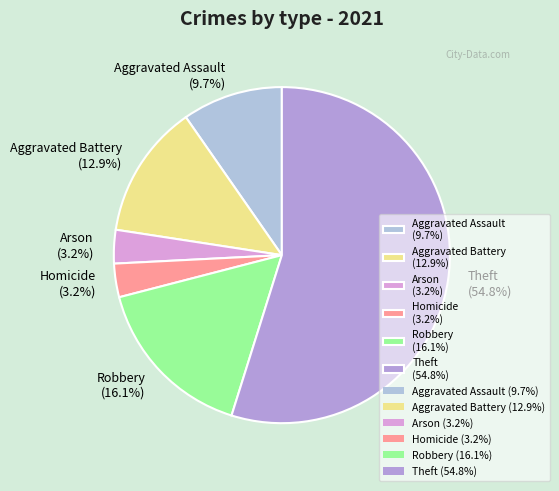

To the nearest percent, what is the difference between the largest and smallest slice percentages?

52%